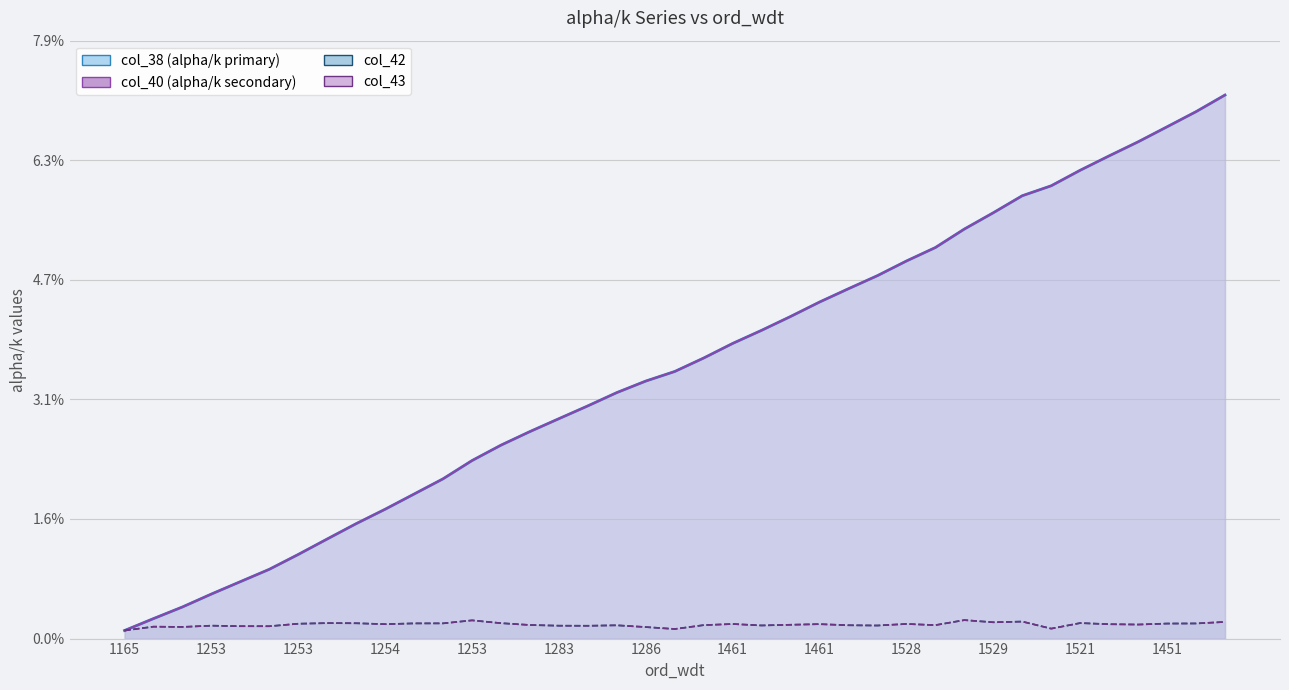

At how many categories does at least one series exceed 0?

39